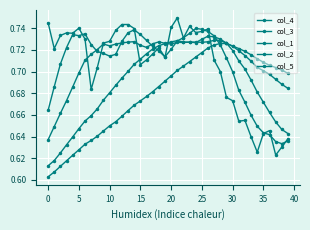

How many categories are shown in the chart?

40